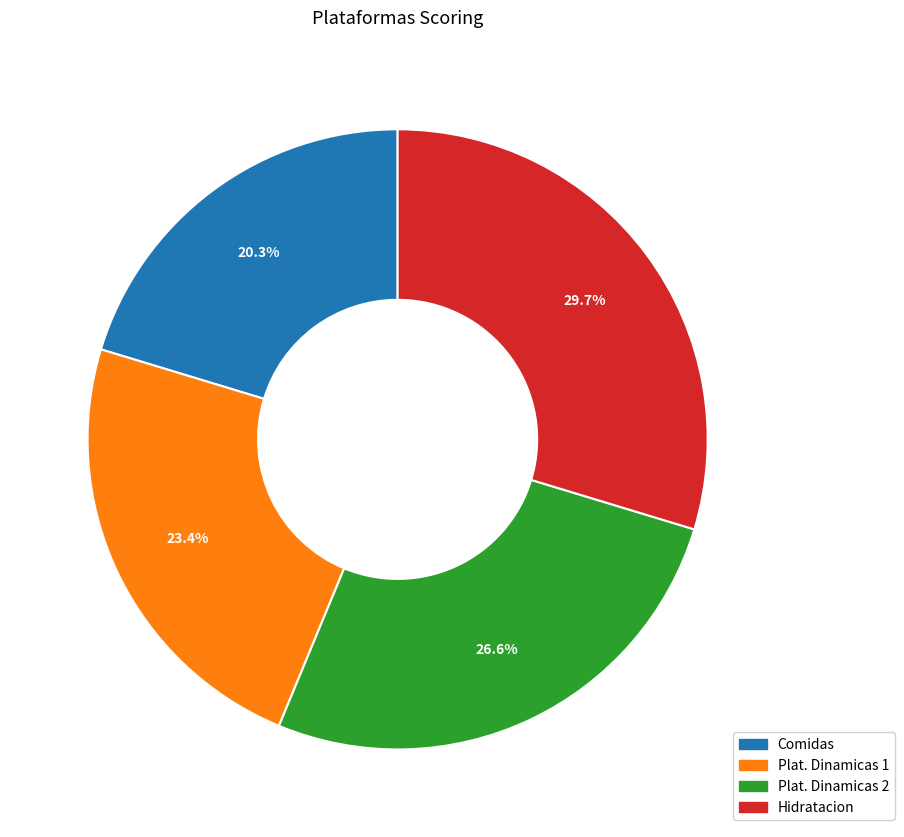

Is it true that Hidratacion is 21% of the pie?

False